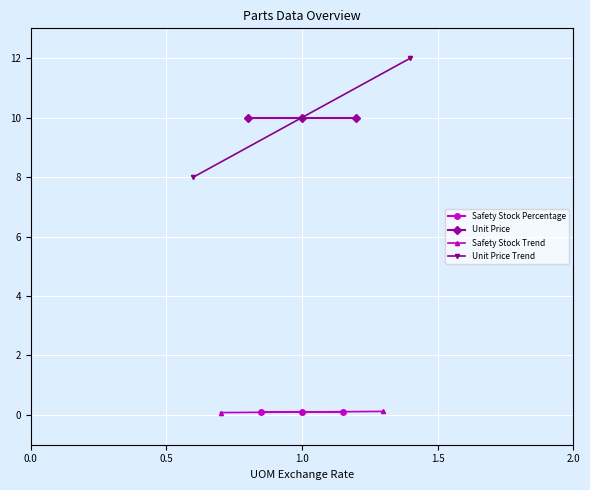

What is the average value of the Unit Price series?

10.0